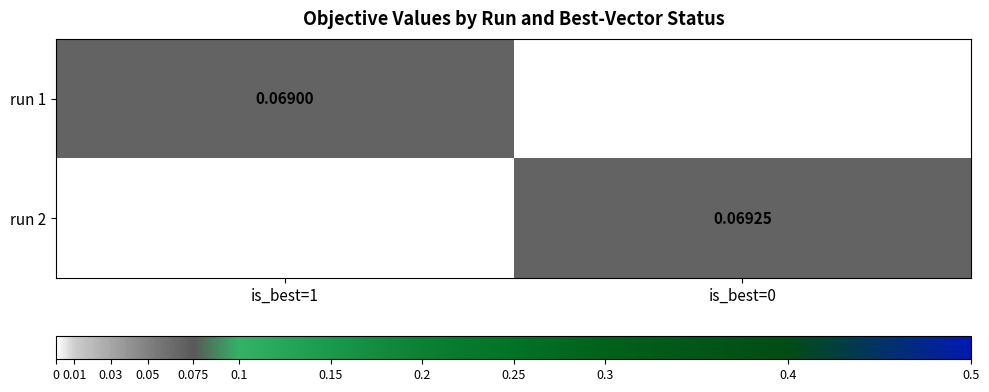

At how many categories does at least one series exceed 0?

2